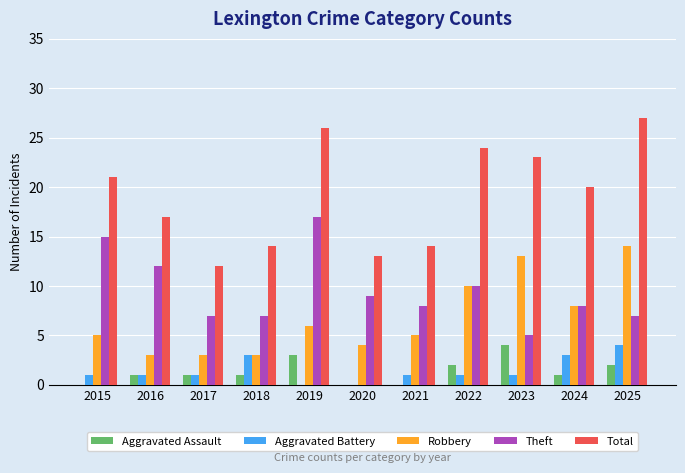

Which series has the widest spread of values?

Total